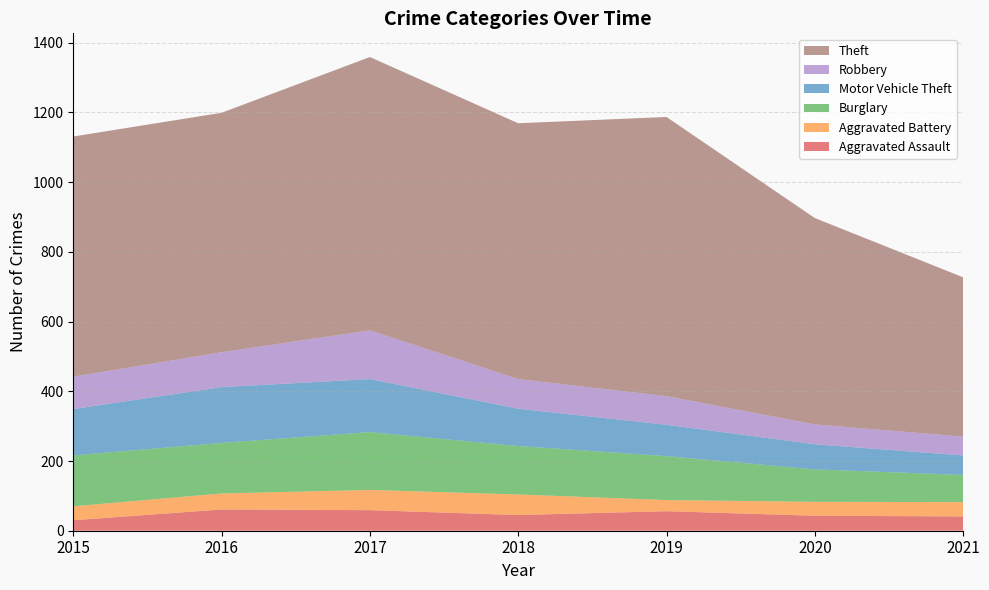

Reading right to left, list all the values displayed in this chart.

Aggravated Assault: 41	43	56	45	59	61	30
Aggravated Battery: 41	40	32	59	58	46	40
Burglary: 78	93	126	139	166	145	146
Motor Vehicle Theft: 56	72	90	107	152	160	133
Robbery: 54	57	82	85	140	100	93
Theft: 457	592	801	734	784	687	689